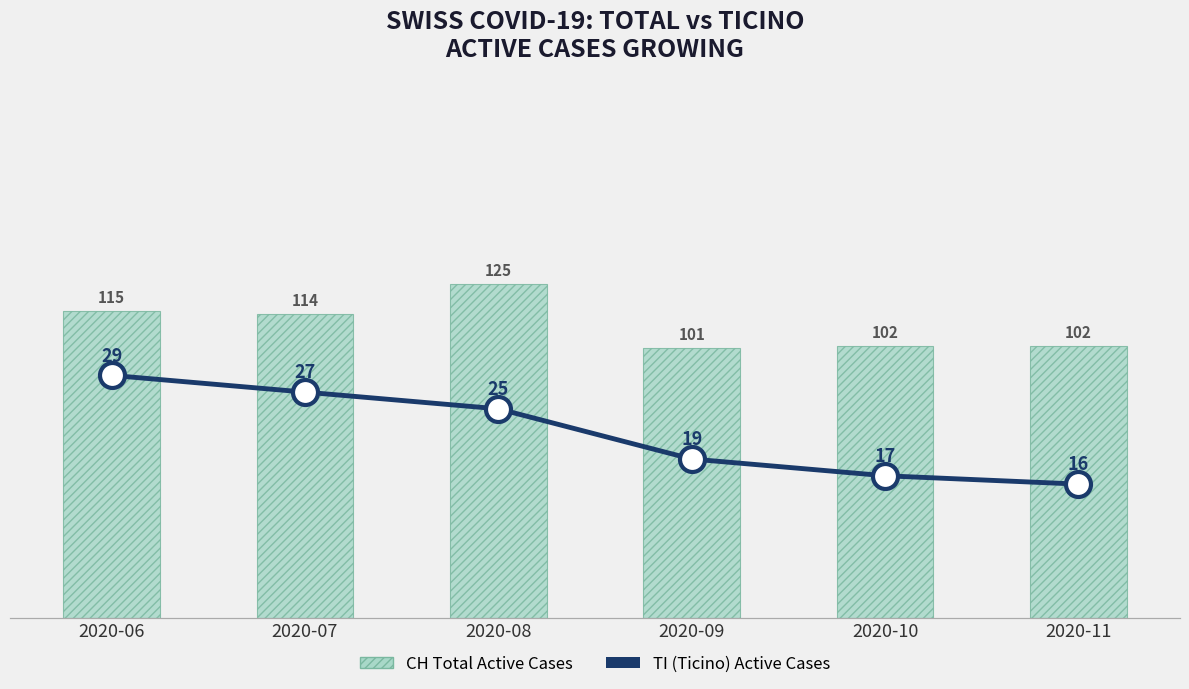

Is the value of TI (Ticino) Active Cases at 2020-10 greater than the value of CH (Total Active Cases) at 2020-06?

No